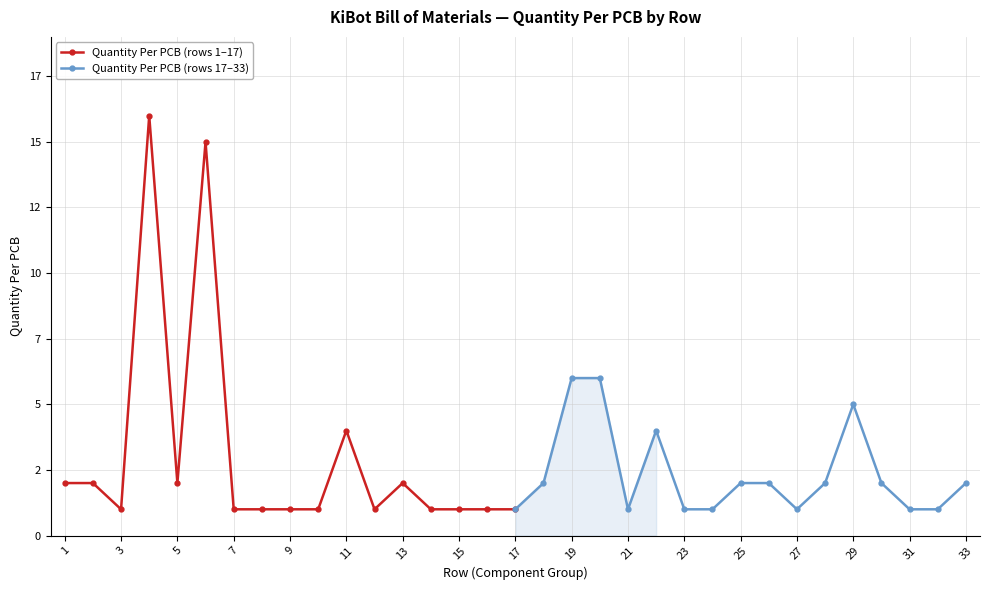

What is the difference between the maximum and minimum values in the Quantity Per PCB (rows 17–33) series?

5